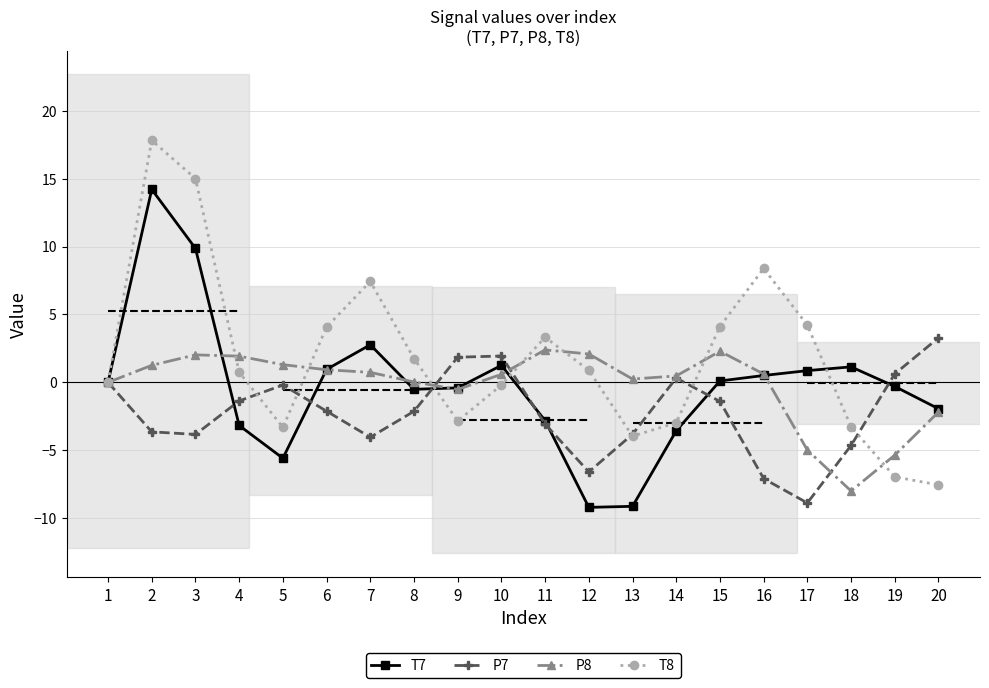

True or false: T7 has more than 0 interior local peaks.

True